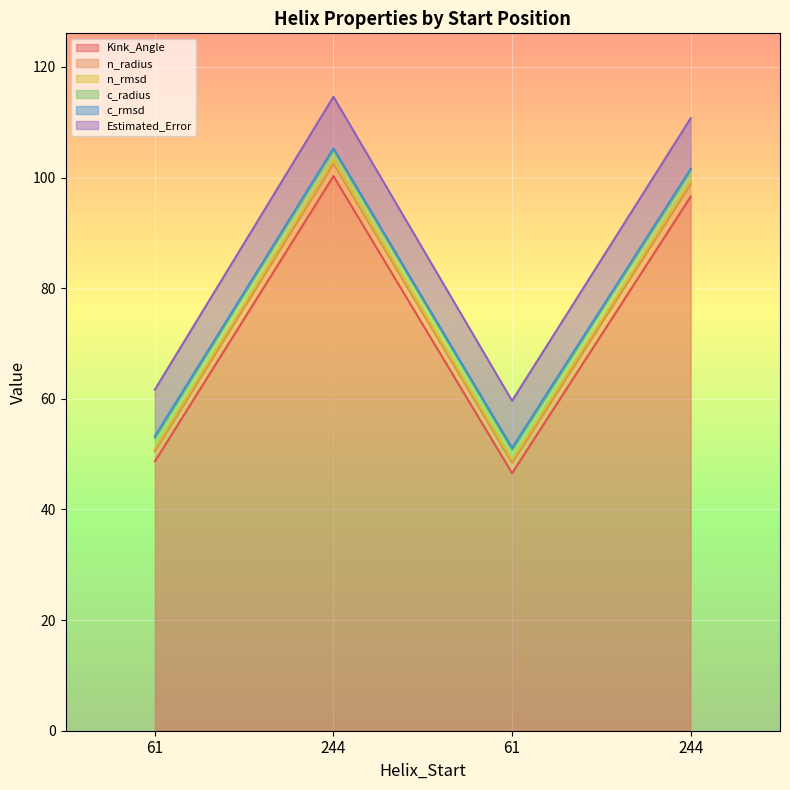

How many values in the Estimated_Error series exceed 101?

2